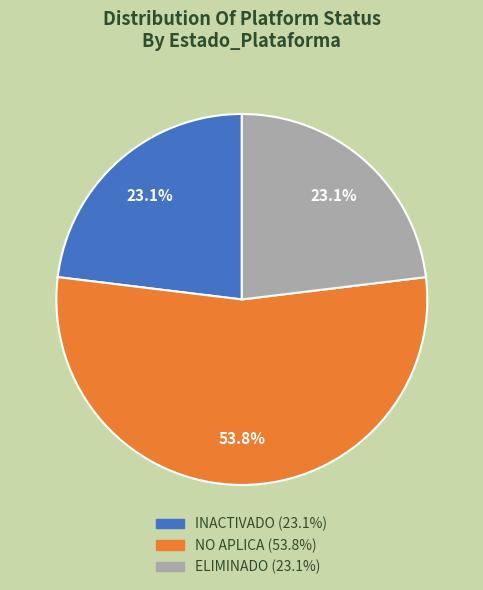

Combined, do NO APLICA (53.8%) and INACTIVADO (23.1%) account for over 50%?

Yes